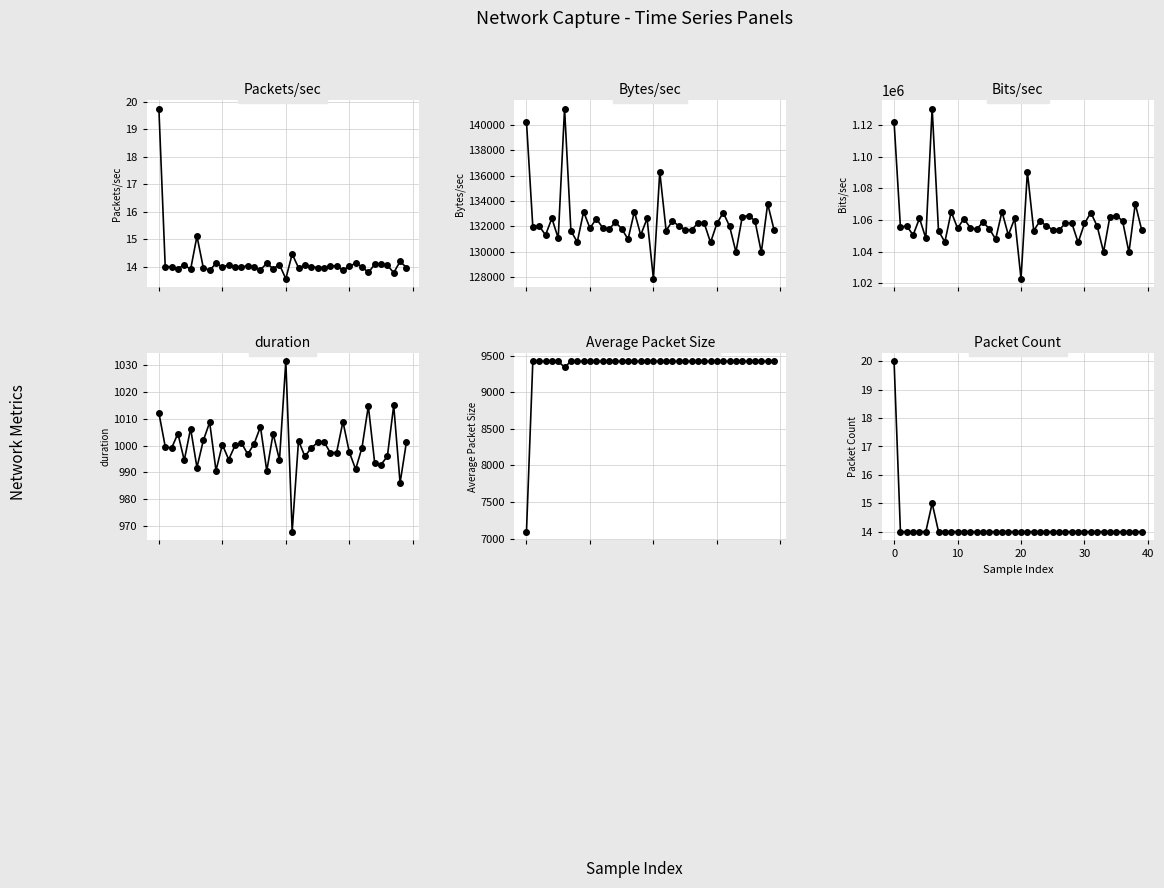

What is the difference between the maximum and second lowest values in the Bytes/sec series?

11336.0